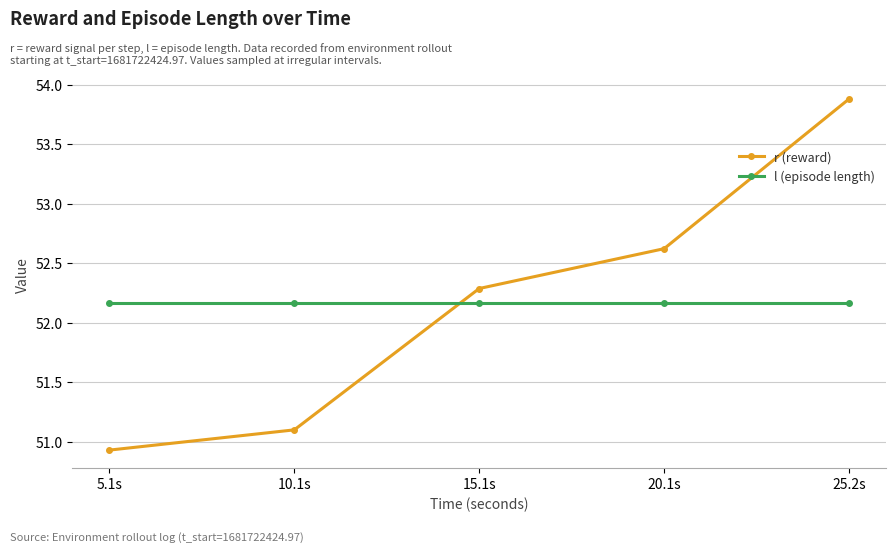

Between 20.1s and 25.2s, which series saw the biggest shift?

r (reward)